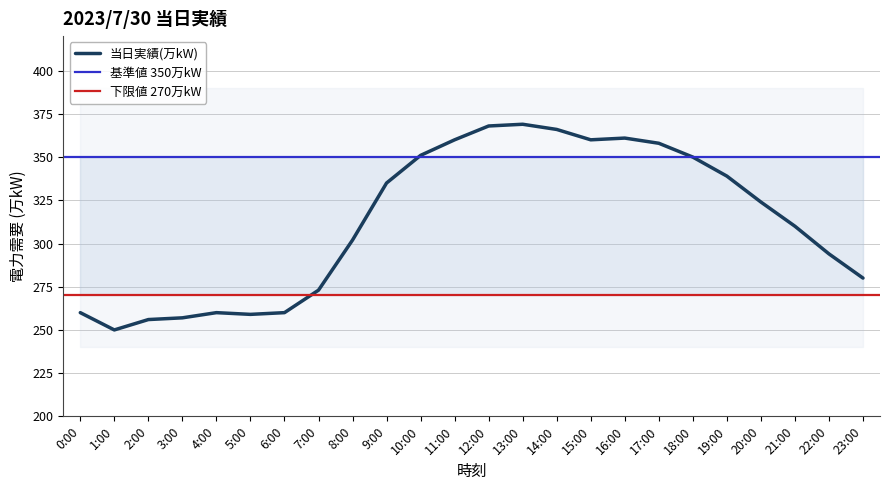

The value of 当日実績(万kW) at 22:00 is 479. True or false?

False